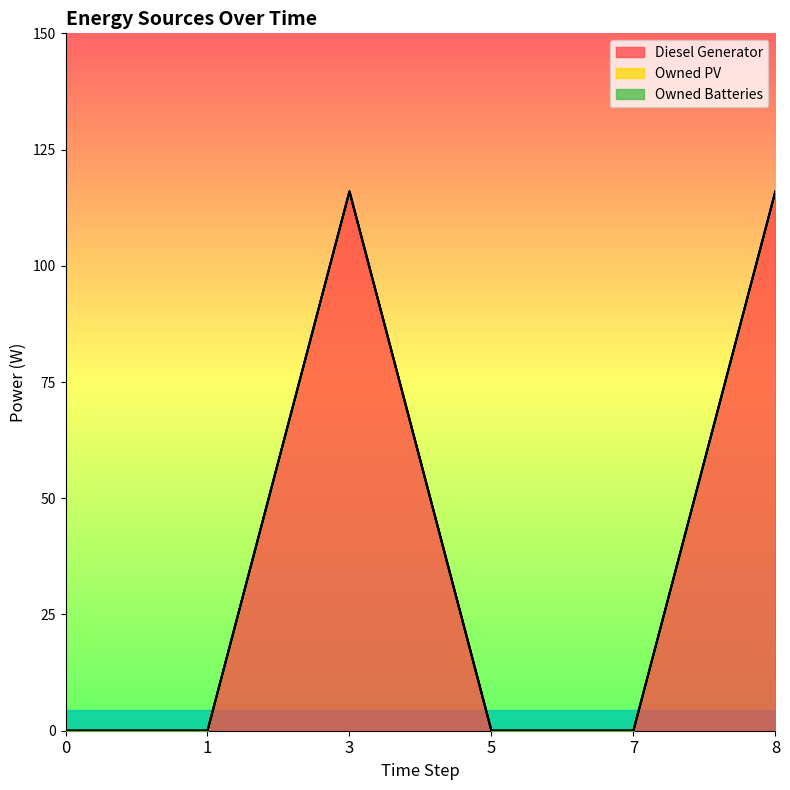

True or false: Diesel Generator and Owned Batteries cross at least once.

False